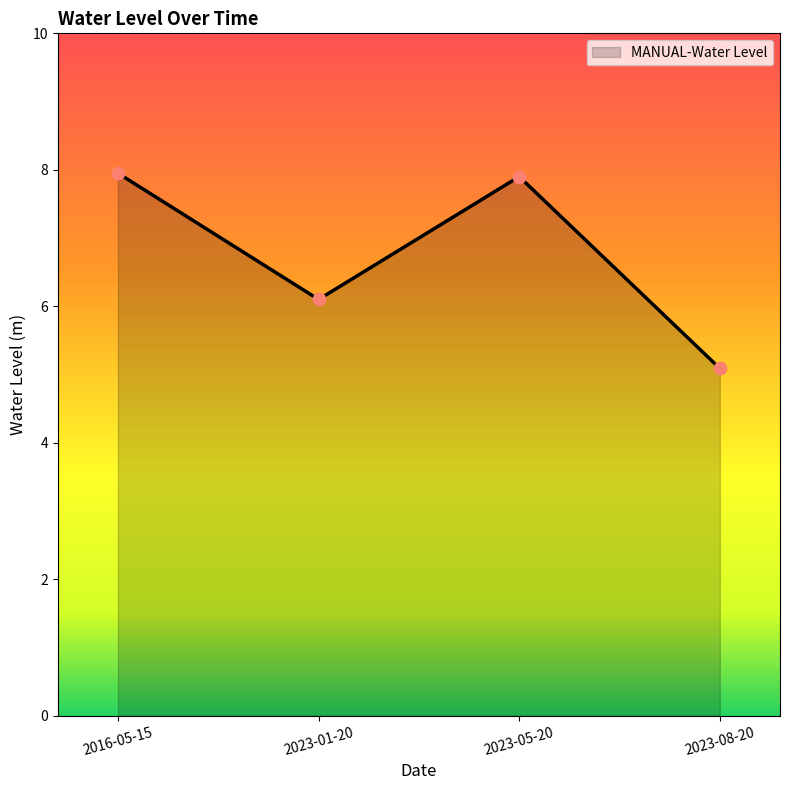

Approximately how many times larger is the value at 2023-01-20 compared to 2023-05-20?

0.8